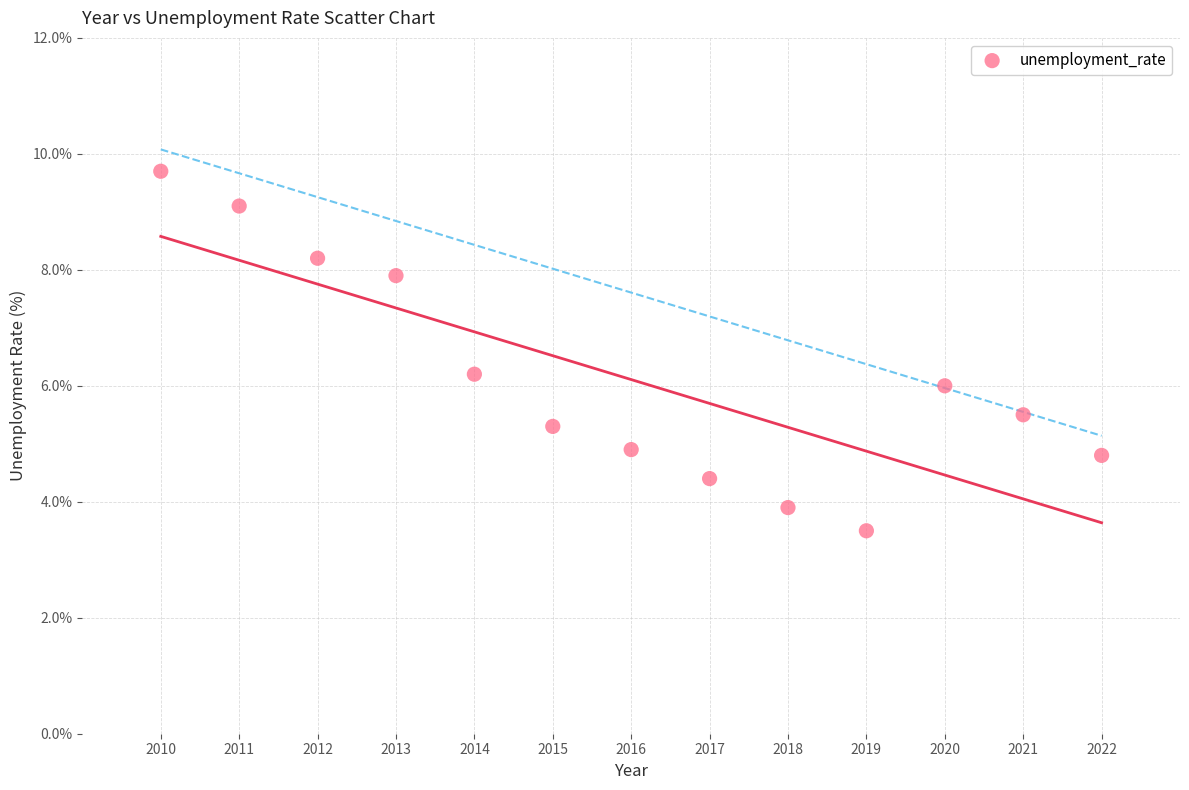

What is the range of X values (max minus min)?

12.0